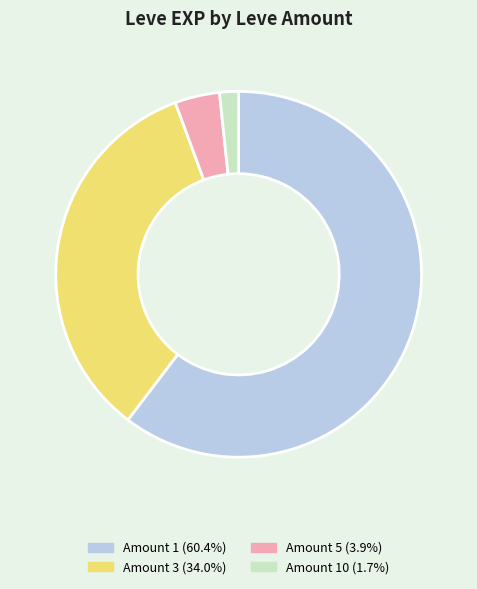

Is there a majority slice in this chart?

Yes